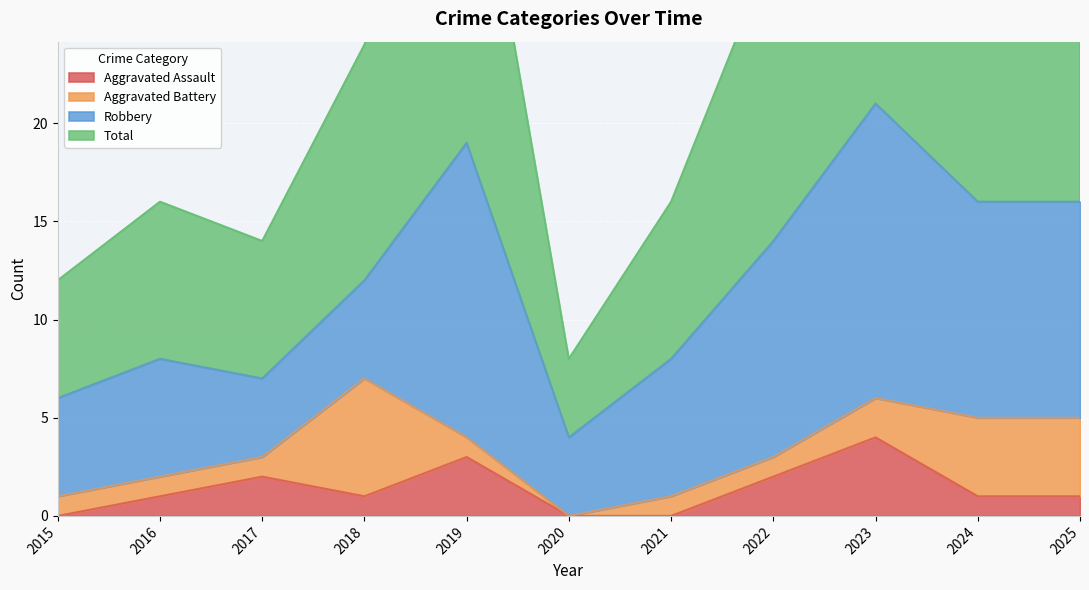

Between 2019 and 2020, which series saw the biggest shift?

Total